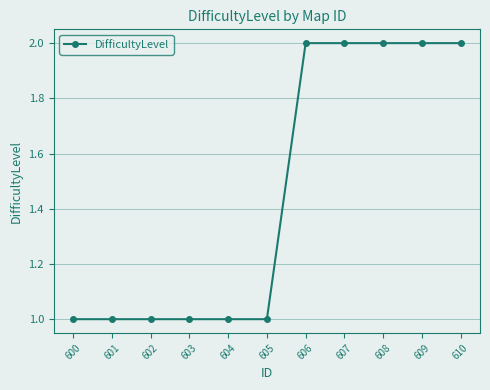

What value does the data have at 606?

2